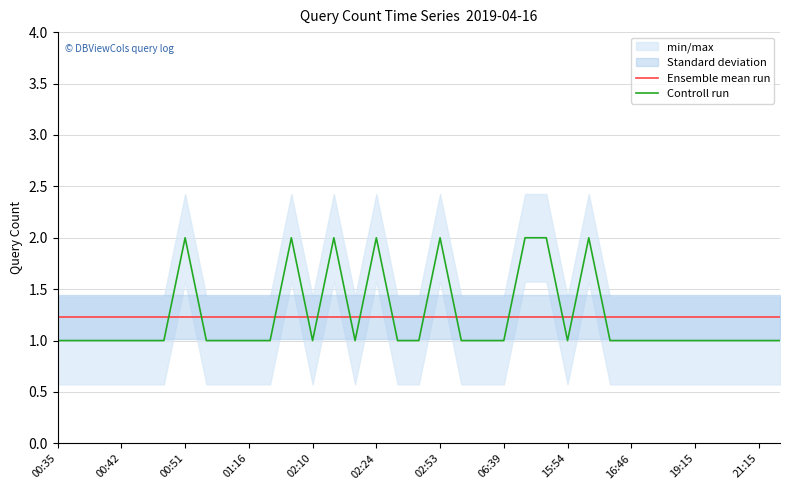

At which label is Controll run closest to 1?

00:35